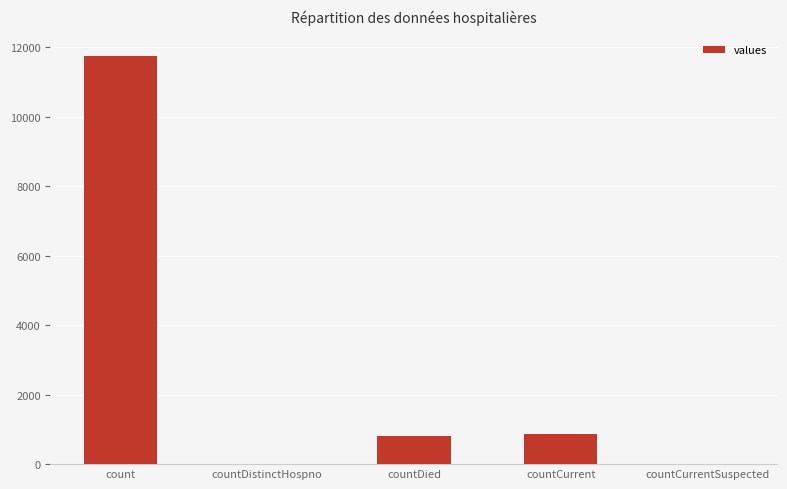

The value at countDistinctHospno is -4289. True or false?

False